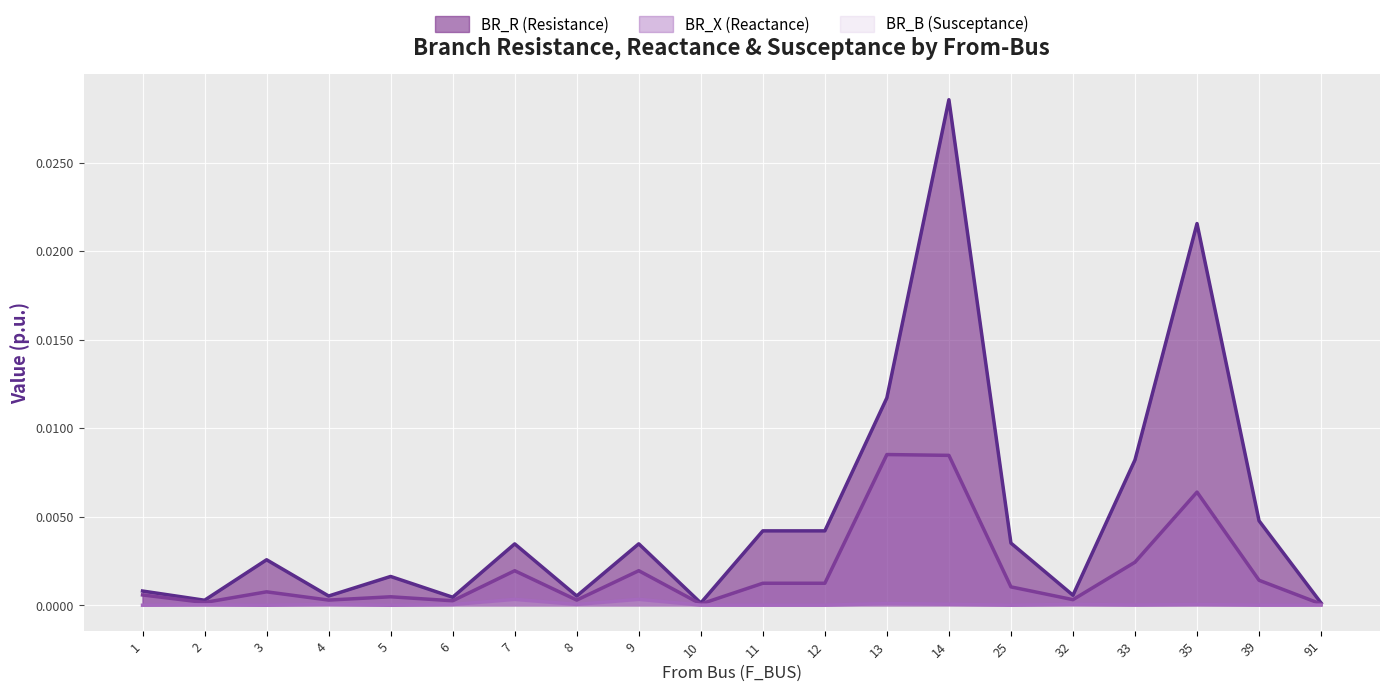

The value of BR_B (Susceptance) at 5 is 0.0. True or false?

True